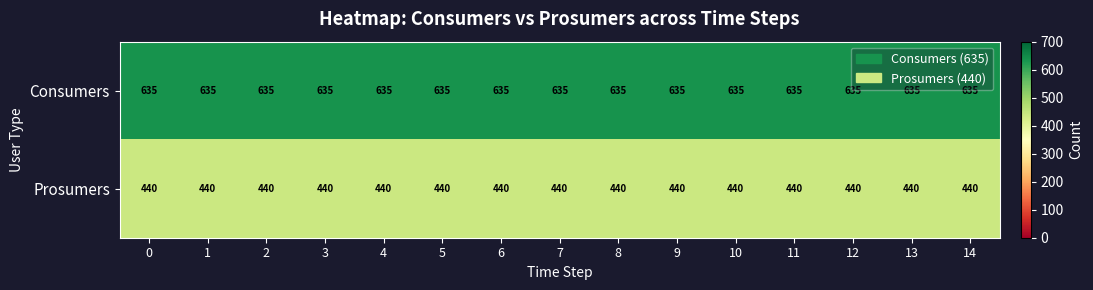

What is the total value across all series at 2?

1075